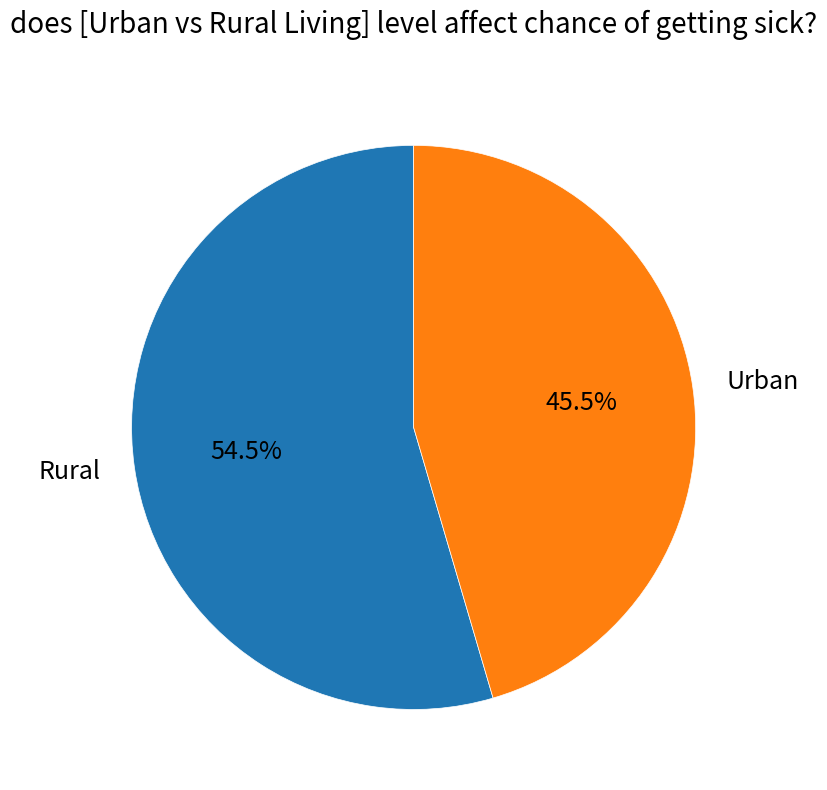

Rank the categories by value from highest to lowest.

Rural, Urban